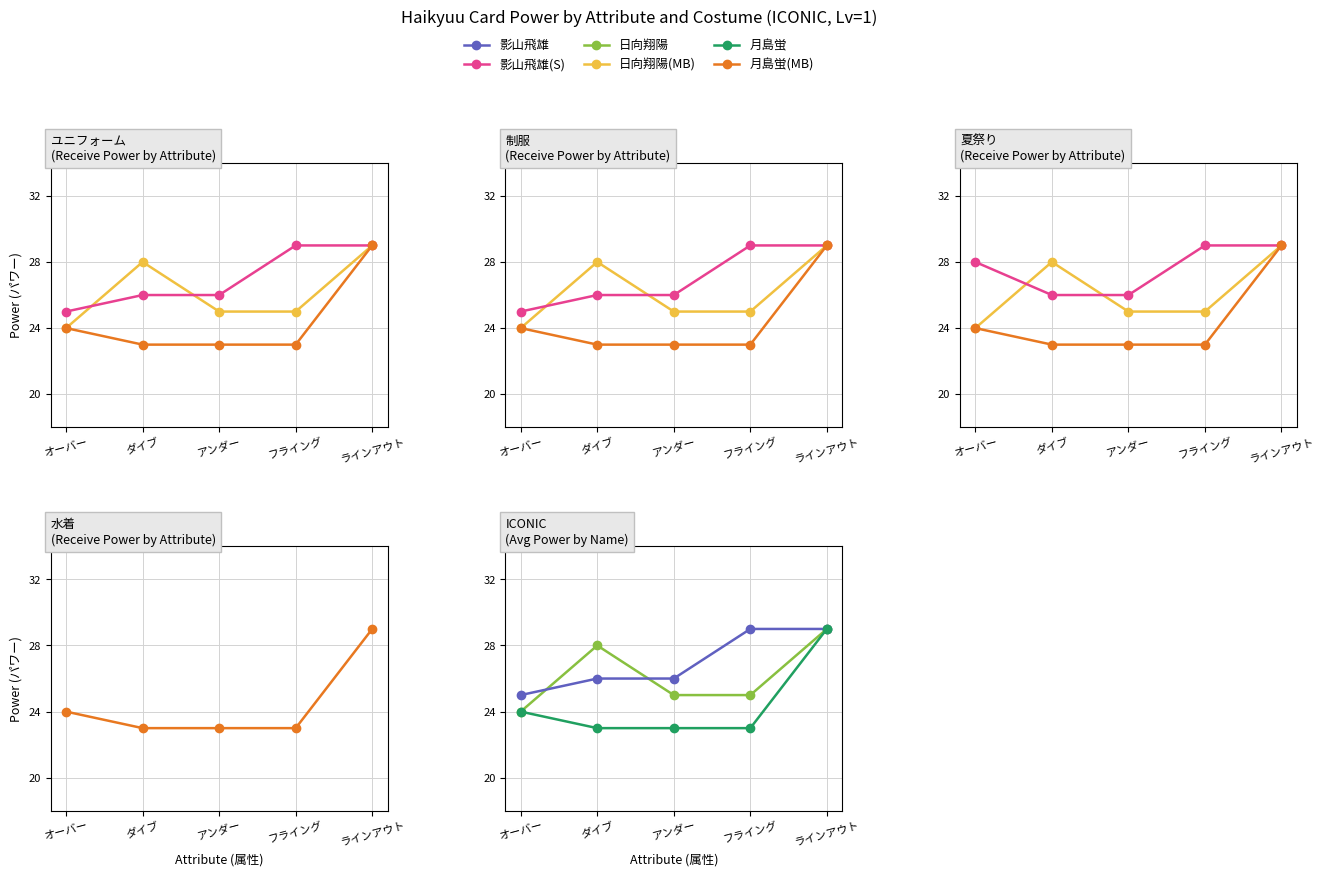

What is the highest value of the 日向翔陽(MB) series?

29